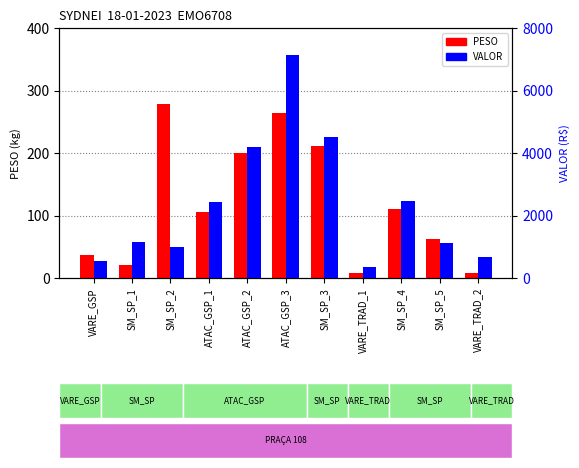

What is the greatest value displayed?

7124.7